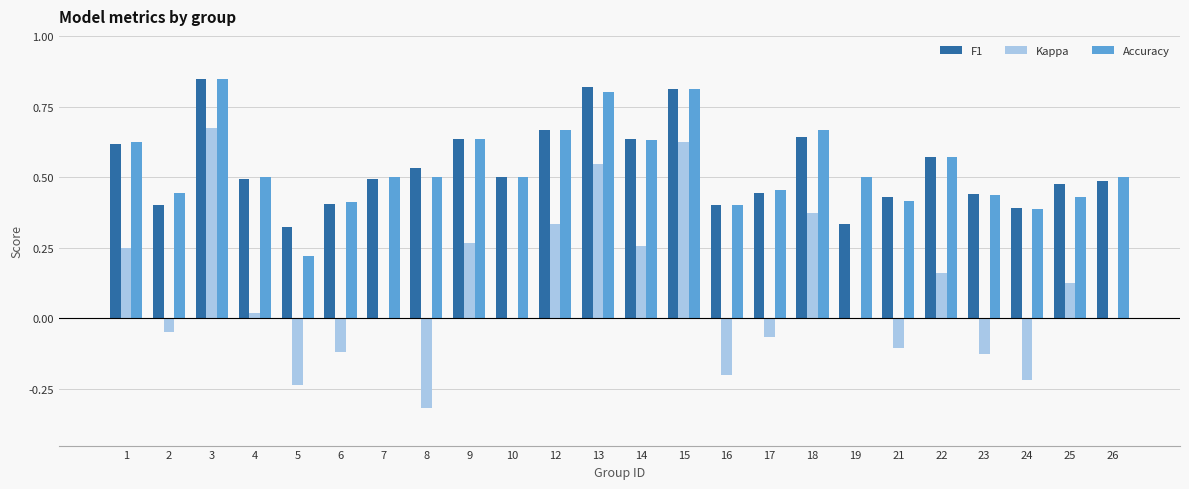

What is the sum of all Accuracy values?

12.9